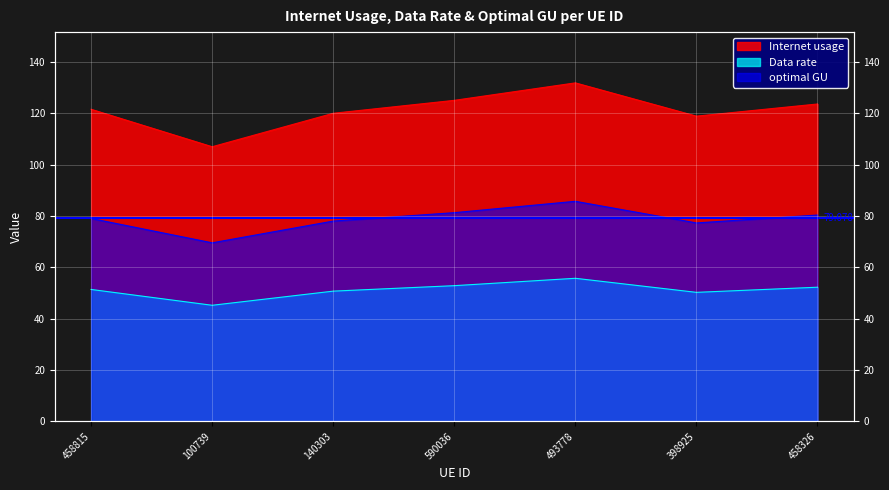

What is the highest value of the Internet usage series?

131.9